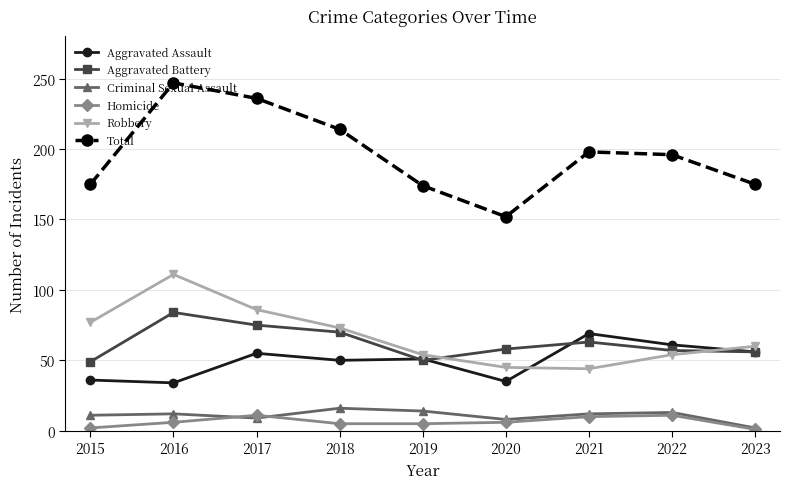

Rank the series by their maximum value, from lowest to highest.

Homicide, Criminal Sexual Assault, Aggravated Assault, Aggravated Battery, Robbery, Total